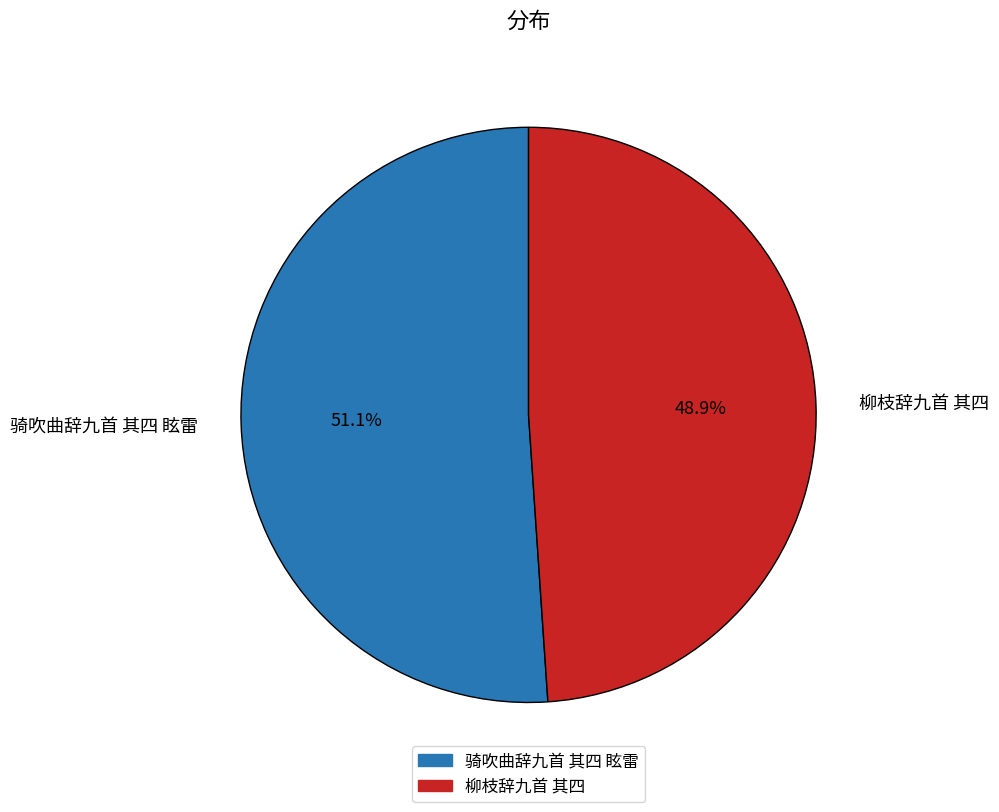

To the nearest percent, what percentage of the pie is 骑吹曲辞九首 其四 眩雷?

51%